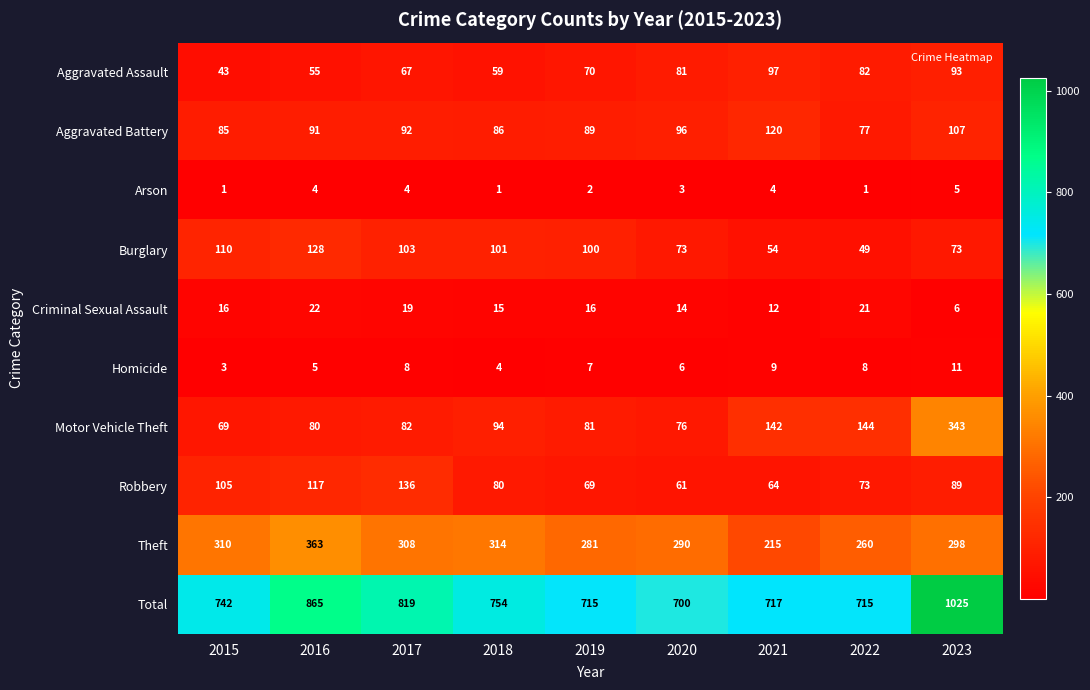

At how many categories does at least one series exceed 234?

9